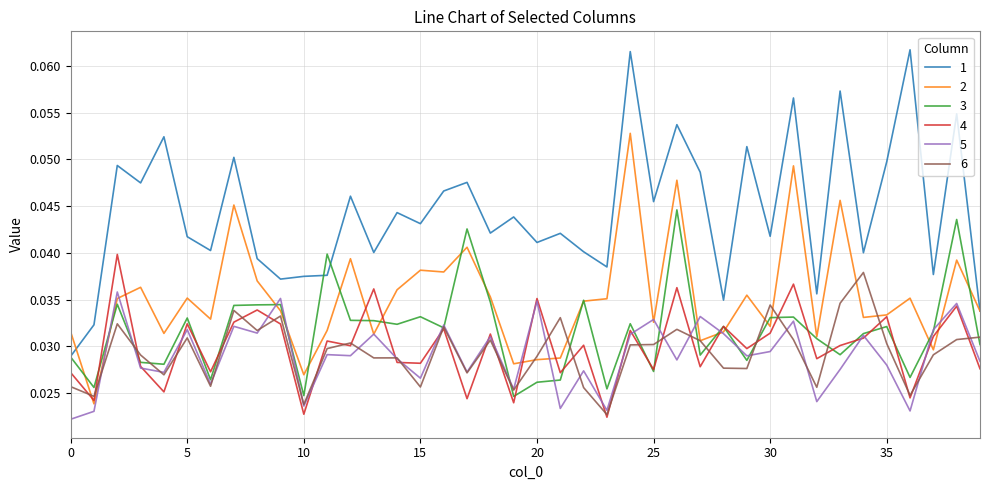

After their last crossing, which series has the higher values: 3 or 4?

3